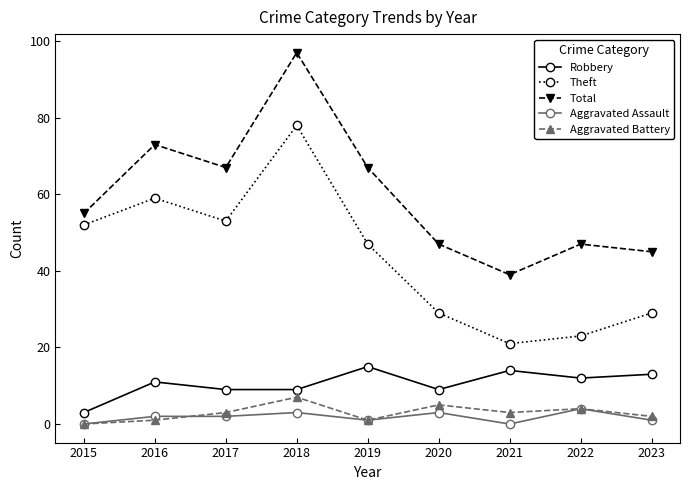

True or false: Aggravated Assault and Total cross at least once.

False